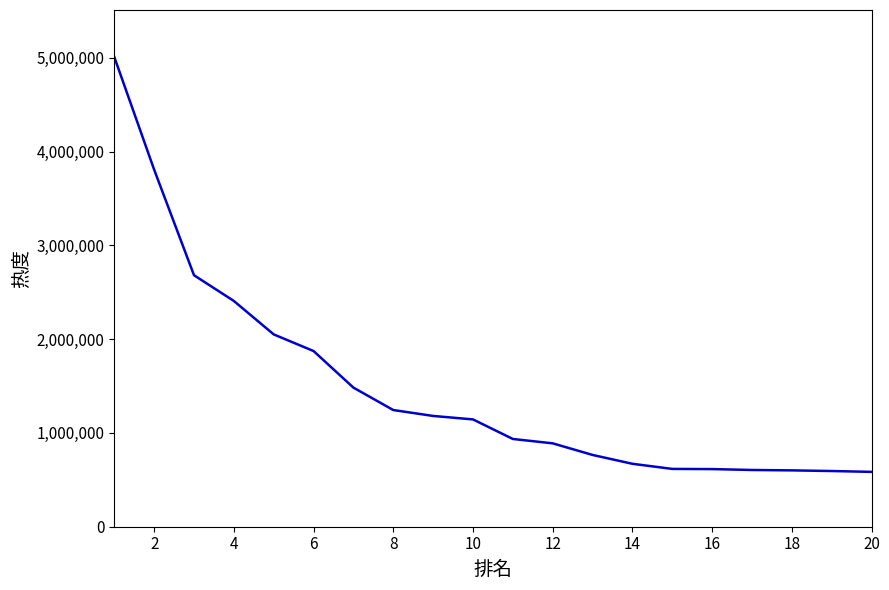

What is the difference between the maximum and minimum values?

4423378